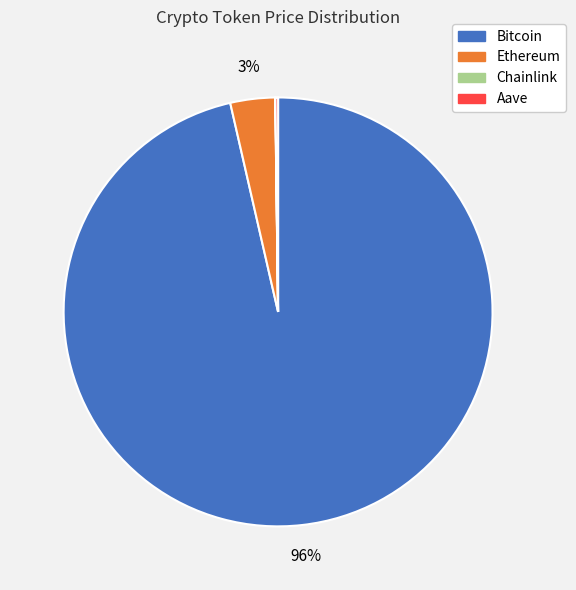

What percentage is the Ethereum slice, to the nearest percent?

3%